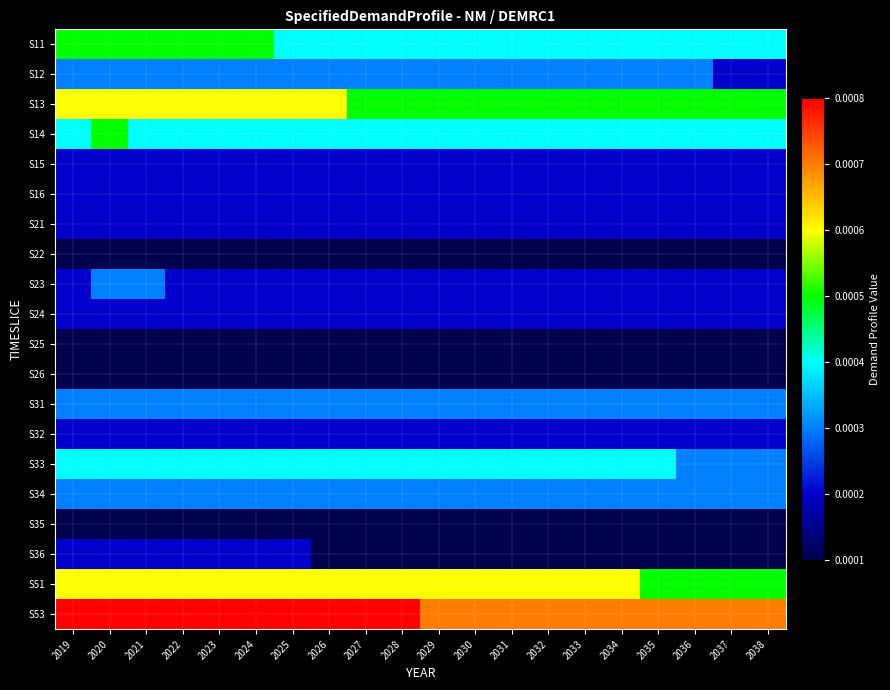

Rank the series at 2031 from highest to lowest value.

S53, S51, S13, S11, S14, S33, S12, S31, S34, S15, S16, S21, S23, S24, S32, S22, S25, S26, S35, S36